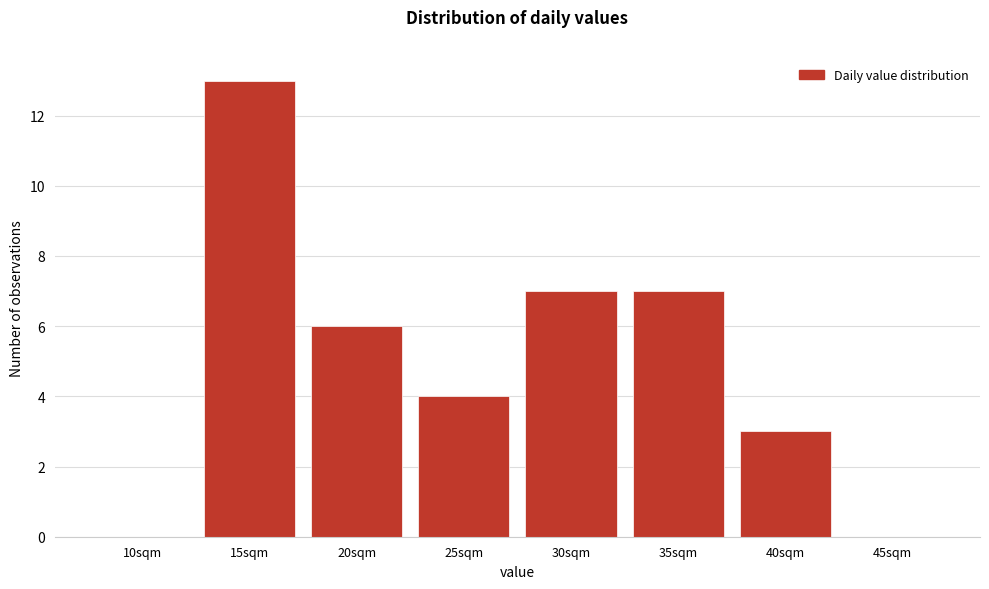

Reading left to right, what are all the values shown in this chart?

10sqm=0	15sqm=13	20sqm=6	25sqm=4	30sqm=7	35sqm=7	40sqm=3	45sqm=0